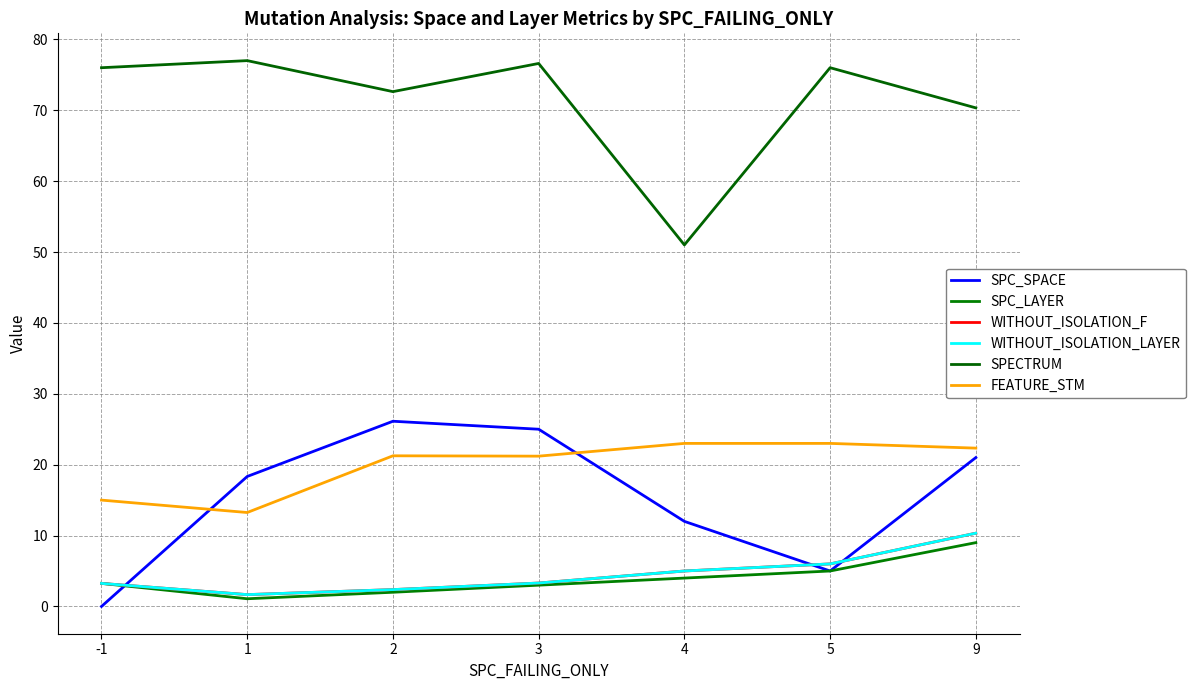

Is this an area chart (filled region under the line)?

No